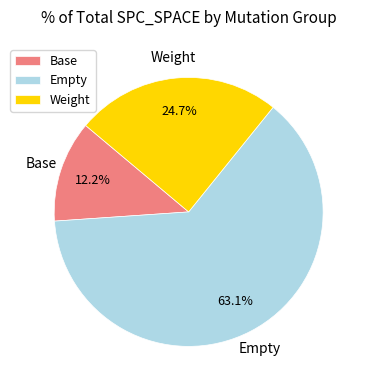

What is the largest slice in the pie chart?

Empty